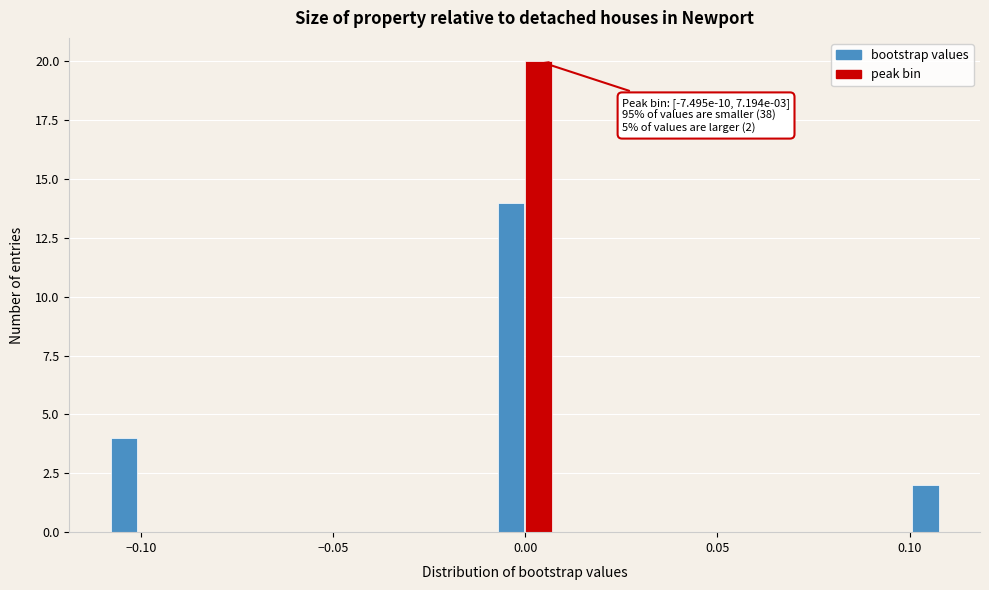

Read against the x-axis, roughly where is the centre of the tallest bar?

0.005